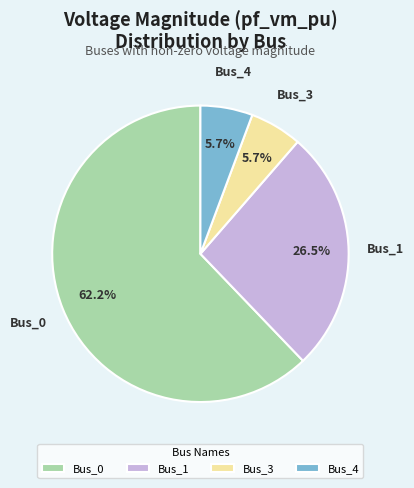

Count the number of slices in the pie.

4